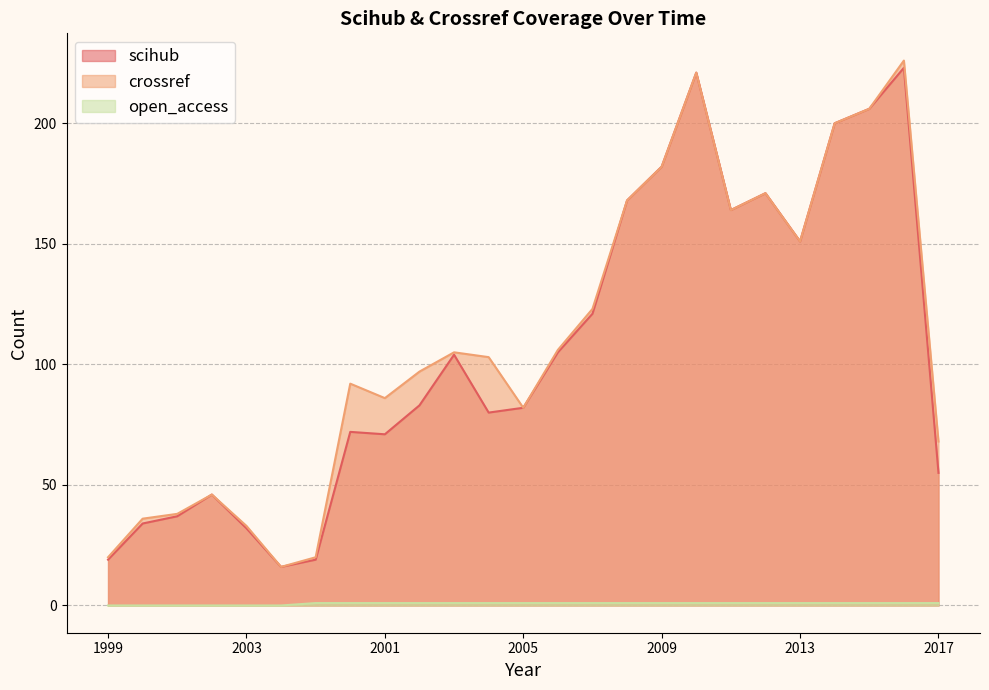

What is the difference between the highest and lowest values at 2005?

81